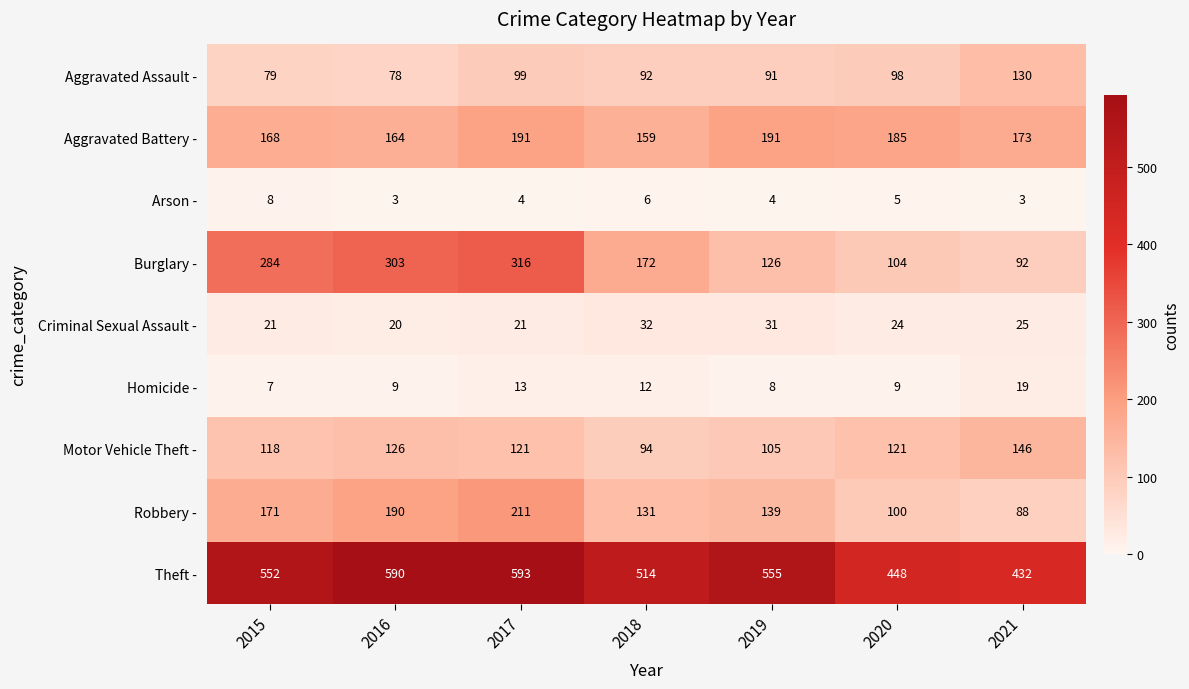

What value does the Burglary - series have at 2015?

284